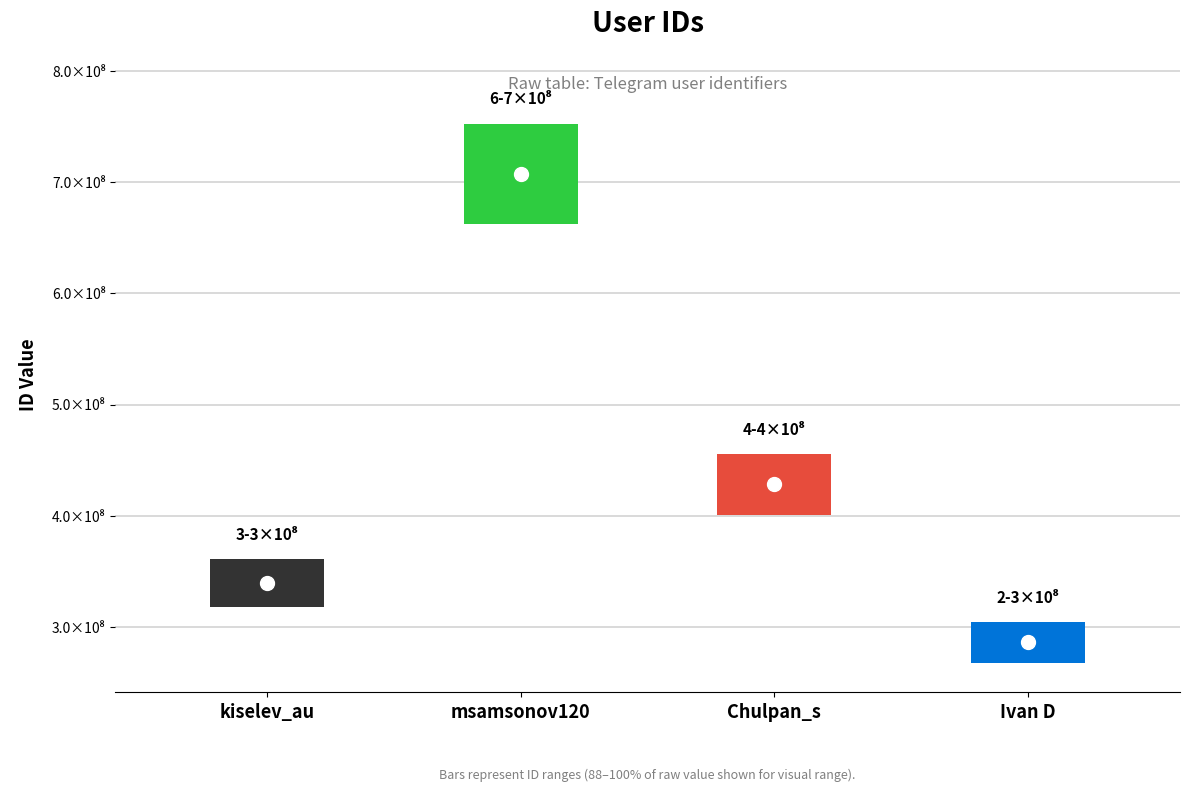

What is the ratio of the value at Chulpan_s to the value at msamsonov120?

0.6